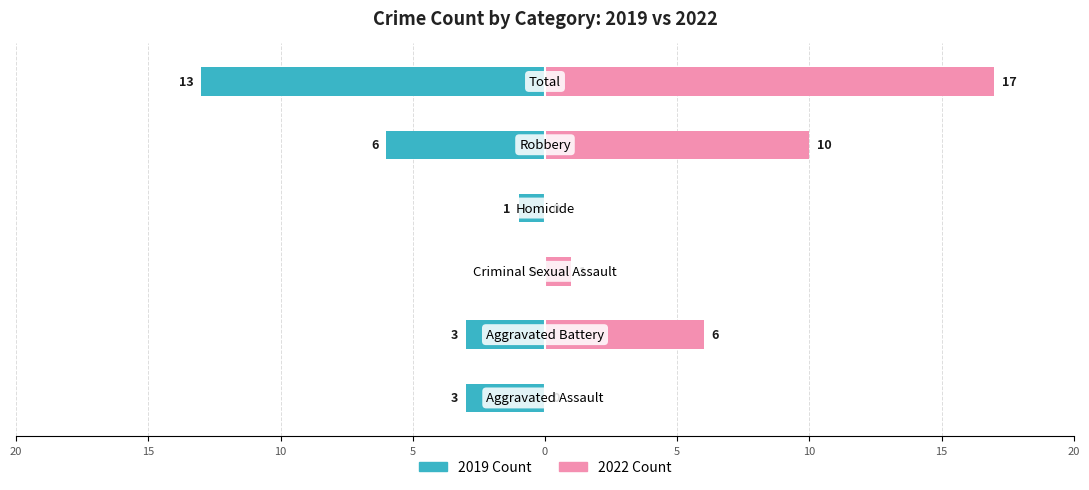

How many bars are there in each group?

2